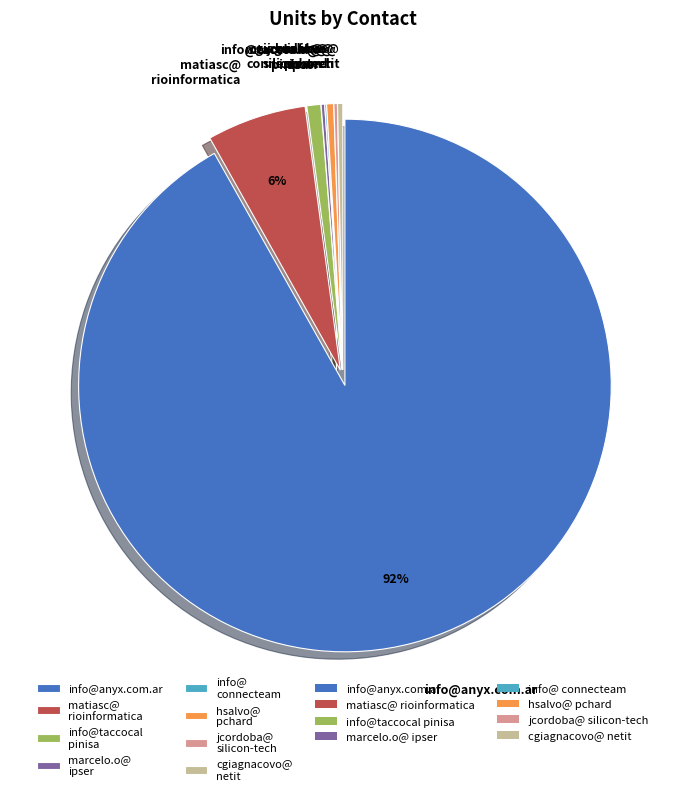

True or false: matiasc@ rioinformatica accounts for 6% of the total.

True